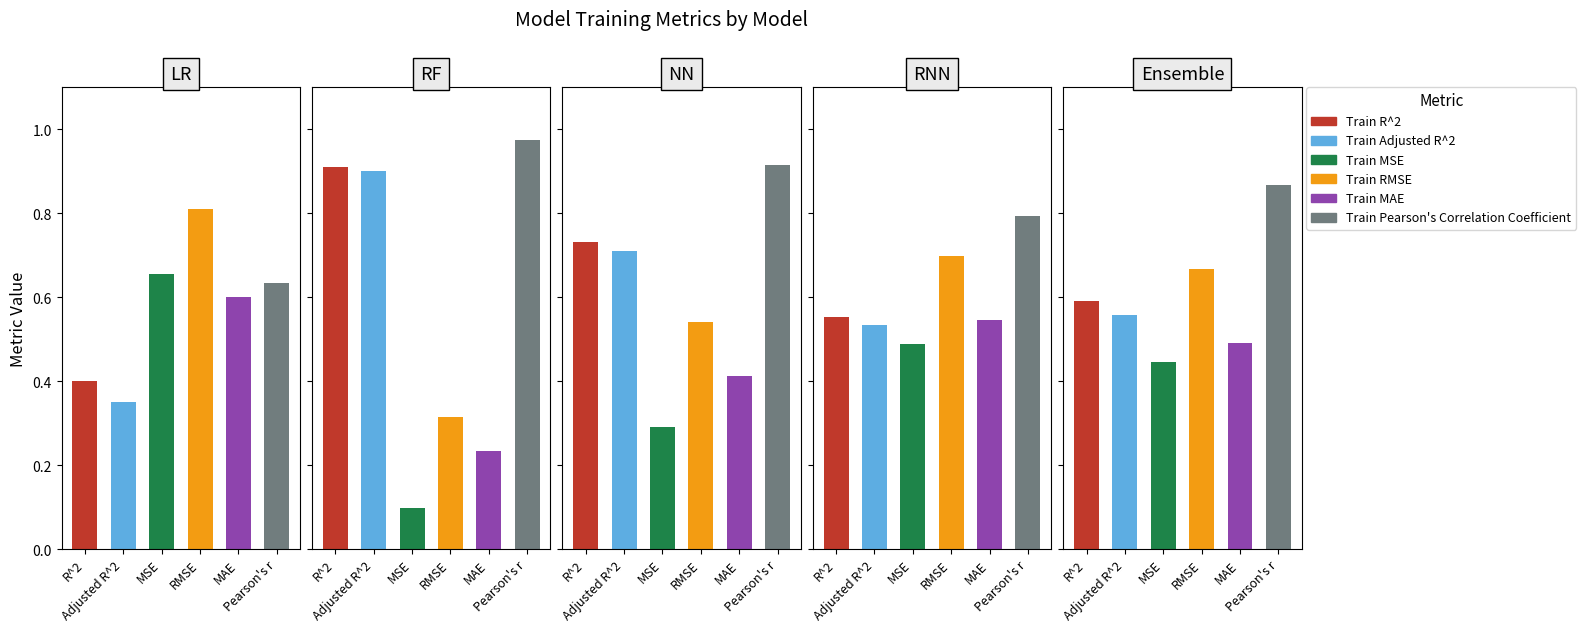

Read the Train MSE value at RF.

0.1